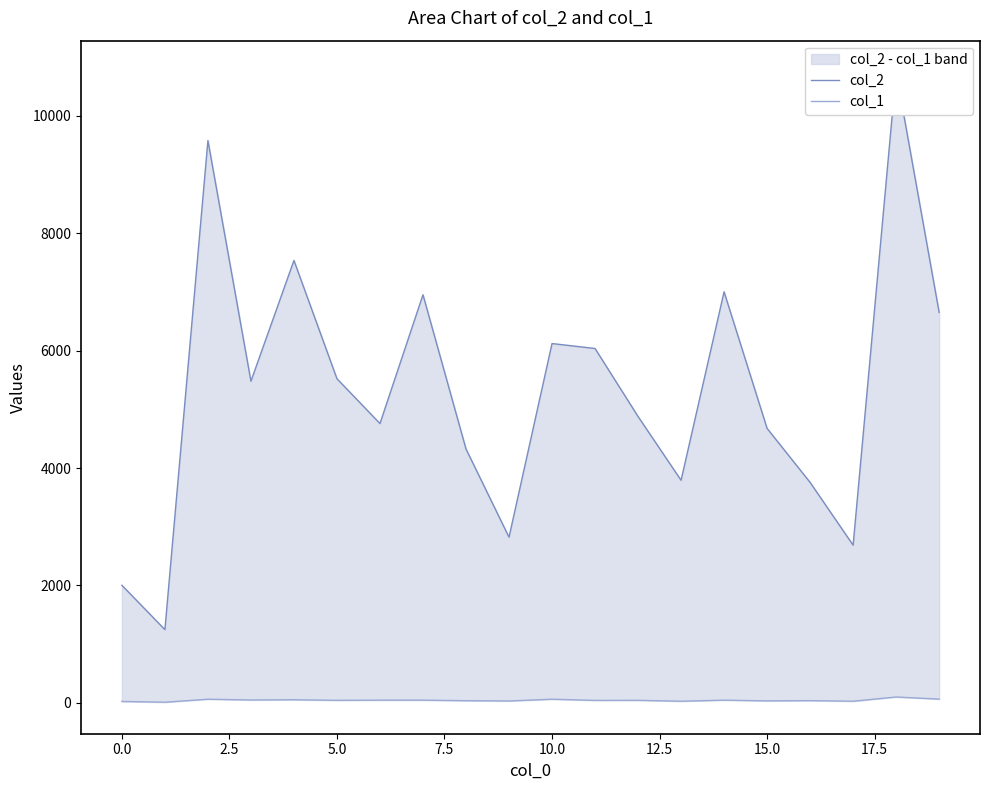

In col_1, how many points are higher than both neighbors (excluding endpoints)?

7